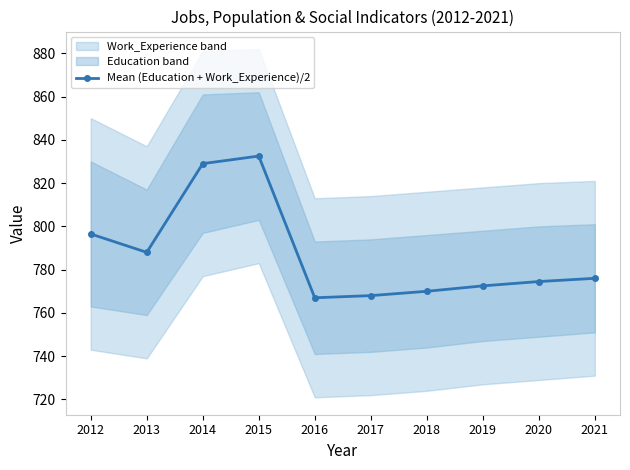

How many interior local peaks (higher than both neighbors) does the data have?

1